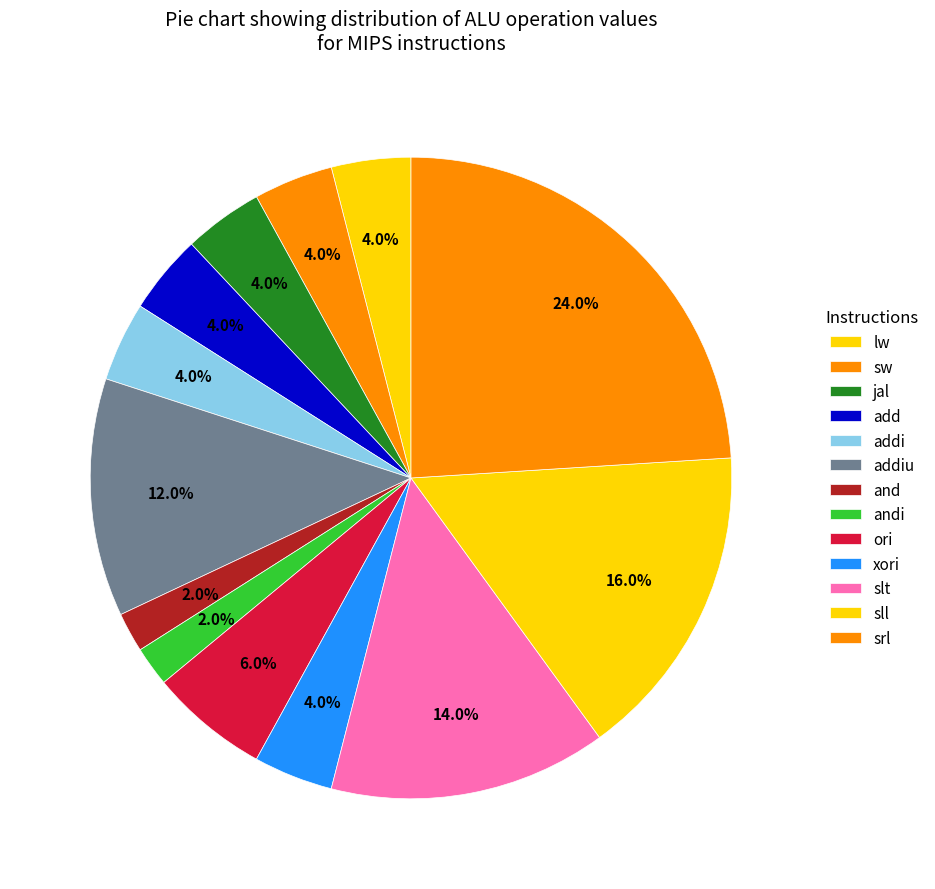

To the nearest percent, what is the average slice percentage?

8%